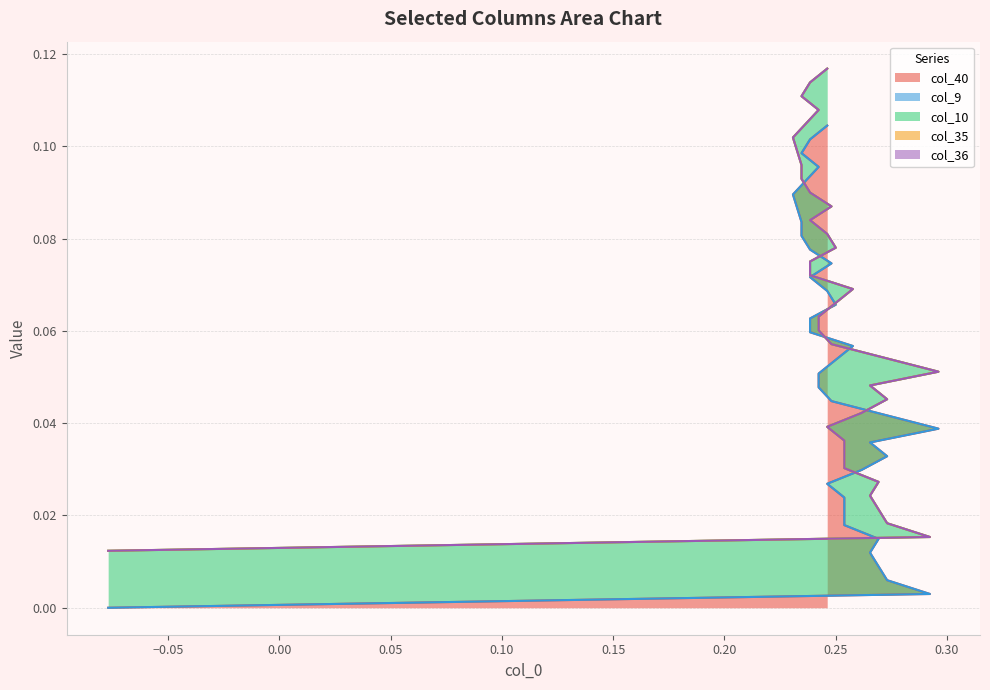

True or false: col_10 and col_9 cross at least once.

False